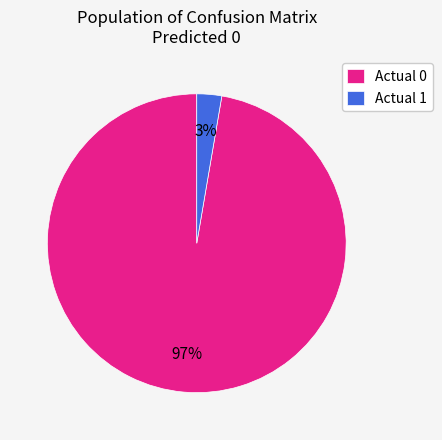

To the nearest percent, what is the combined percentage of Actual 1 and Actual 0?

100%